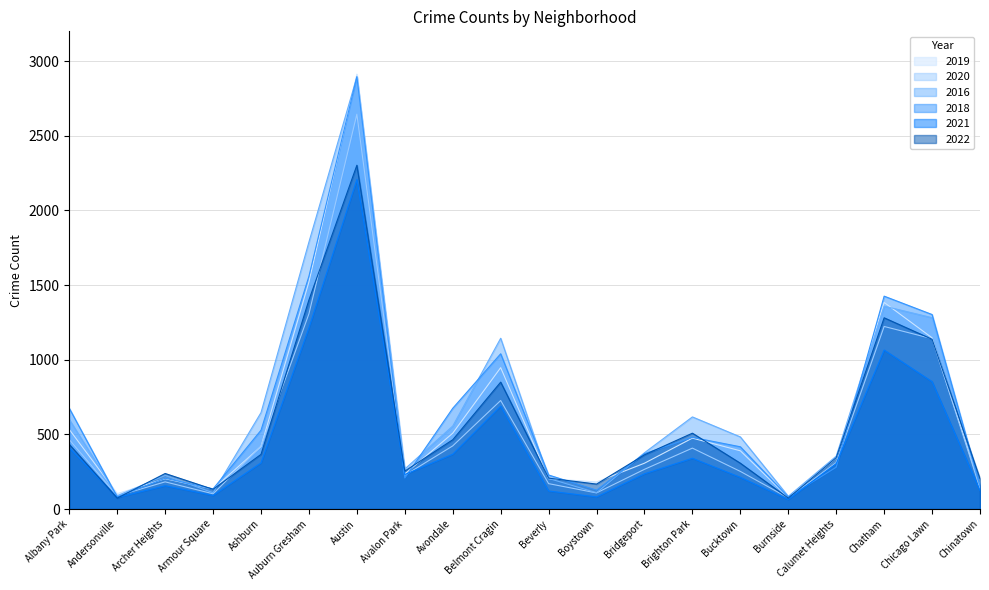

Which series ends up on top after the final intersection of 2018 and 2022?

2022